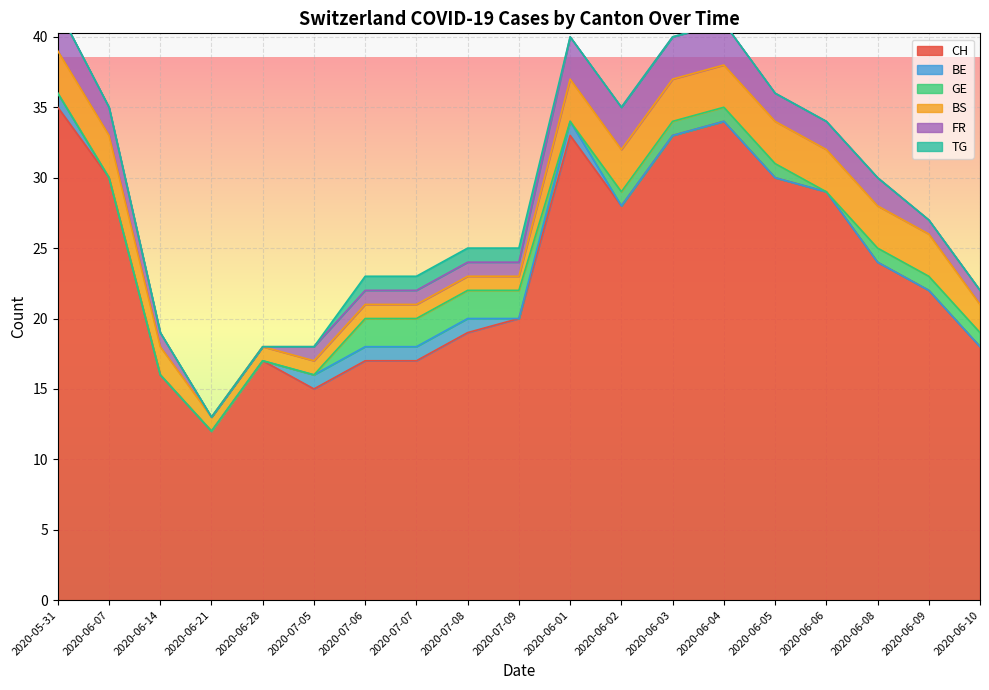

At how many categories does at least one series exceed 0?

19